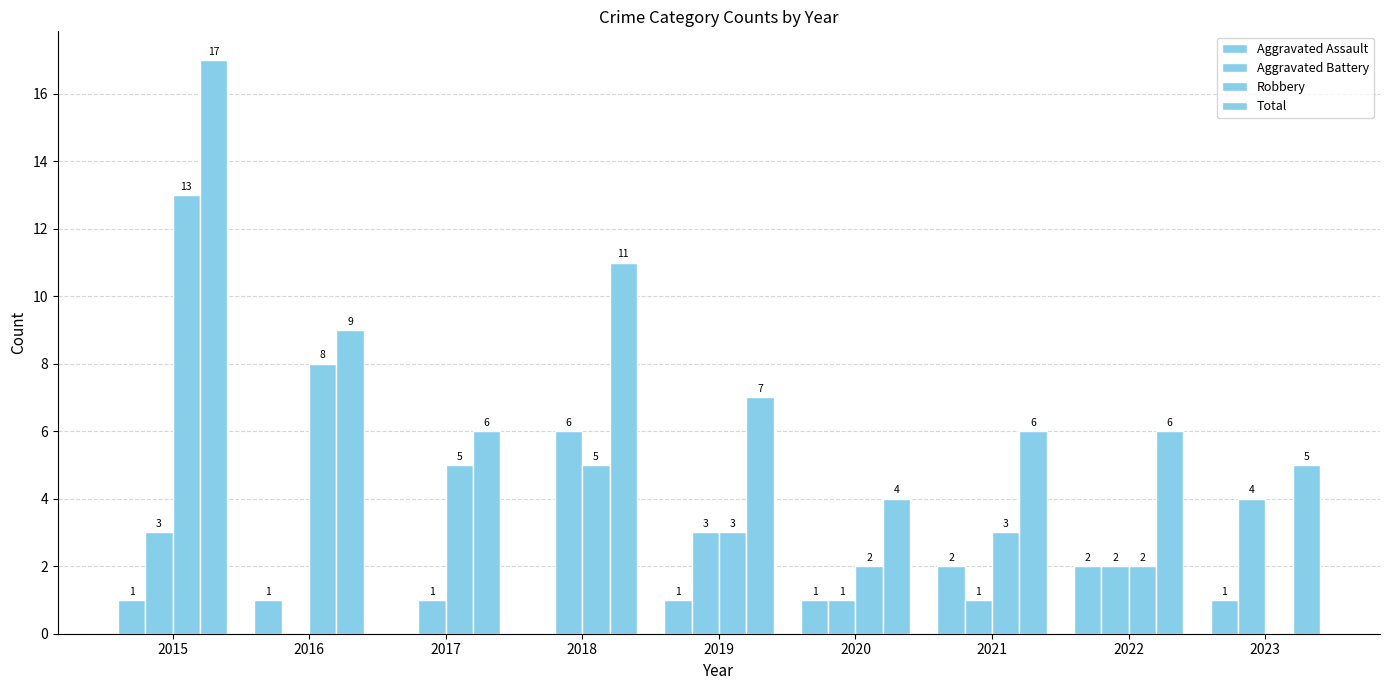

Which series changed the most between 2019 and 2022?

Aggravated Assault